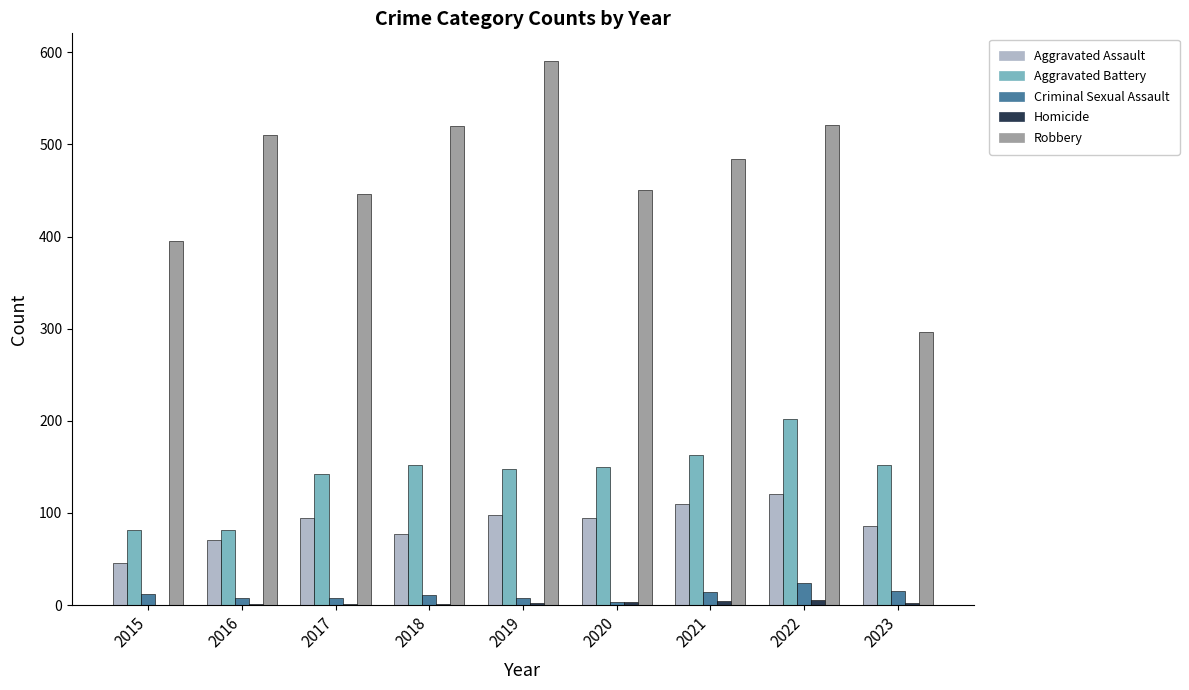

Which series has the largest total across all categories?

Robbery